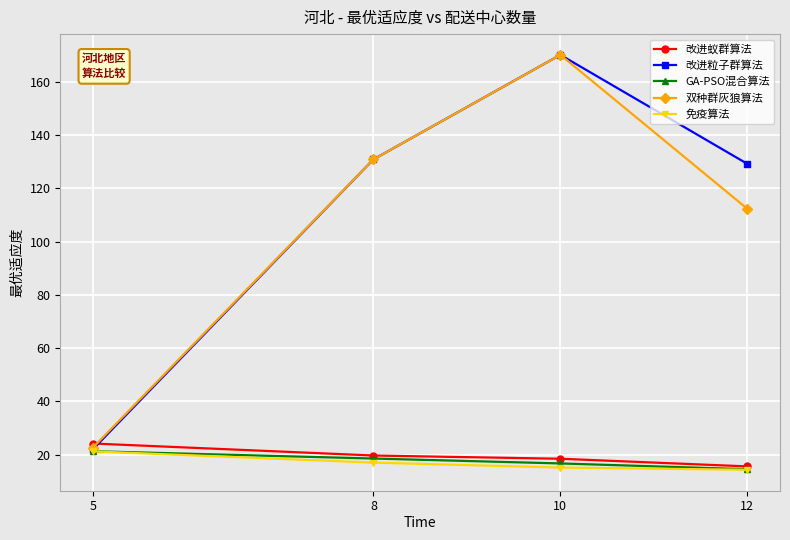

Is it true that 改进粒子群算法 equals 170.1 at 10?

True